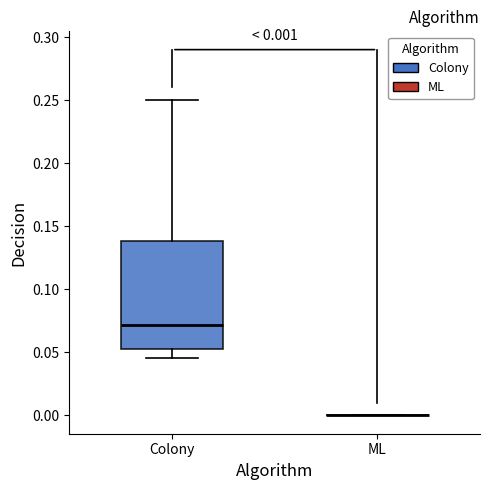

Comparing the boxes themselves (not the whiskers), which one is the tallest?

Colony